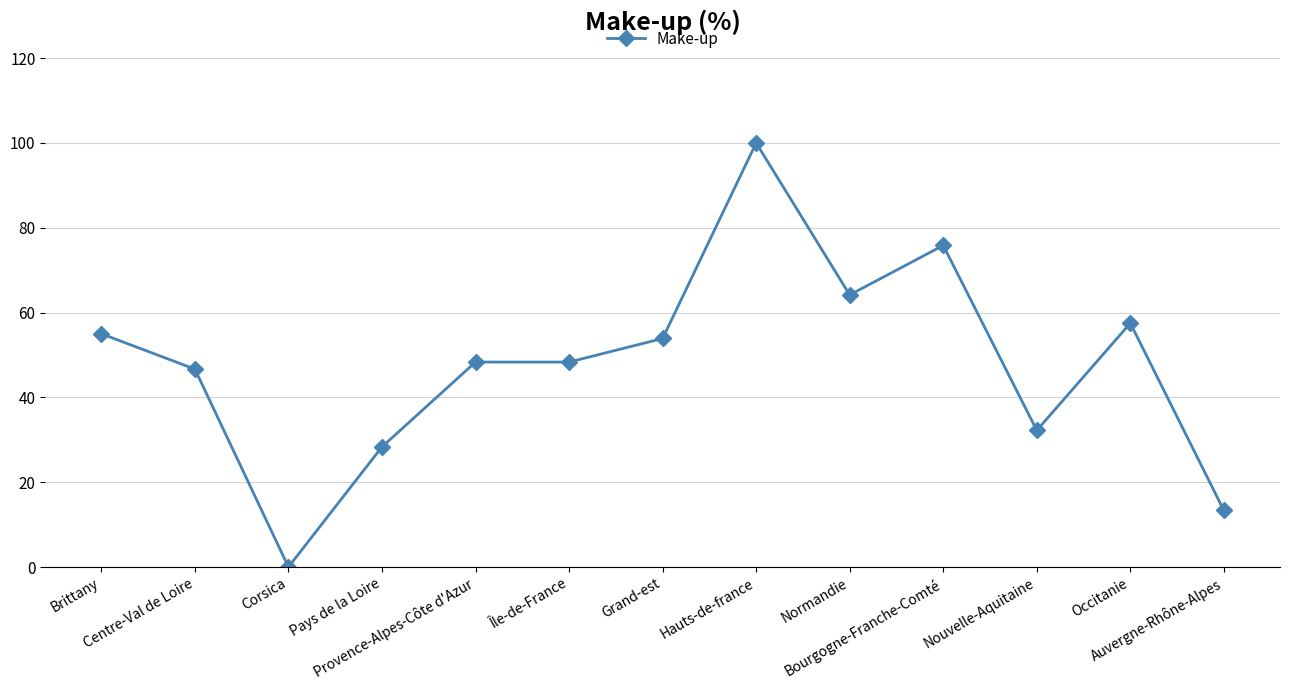

Reading left to right, transcribe all the data shown in this chart.

Brittany=55.0	Centre-Val de Loire=46.7	Corsica=0.0	Pays de la Loire=28.3	Provence-Alpes-Côte d'Azur=48.3	Île-de-France=48.3	Grand-est=53.9	Hauts-de-france=100.0	Normandie=64.2	Bourgogne-Franche-Comté=75.8	Nouvelle-Aquitaine=32.2	Occitanie=57.5	Auvergne-Rhône-Alpes=13.3